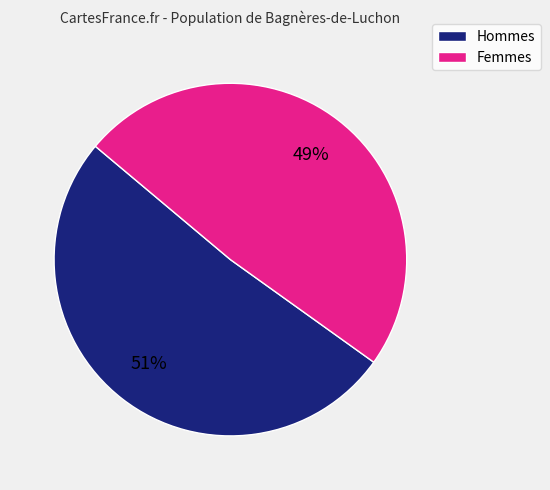

Does any single category account for the majority?

Yes